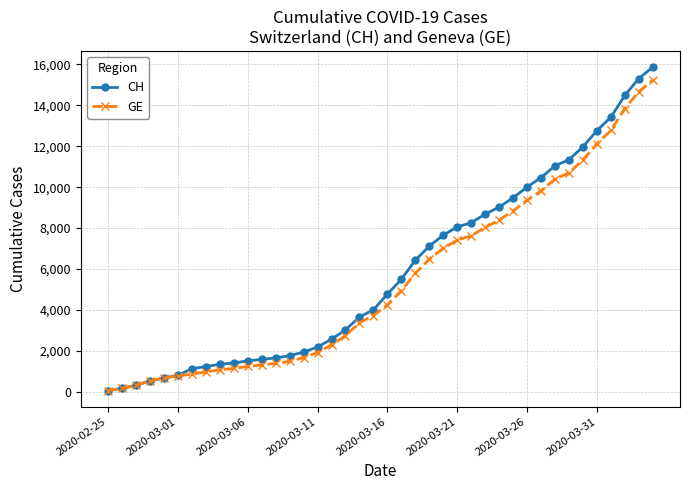

How many values in the GE series are below 4248?

20